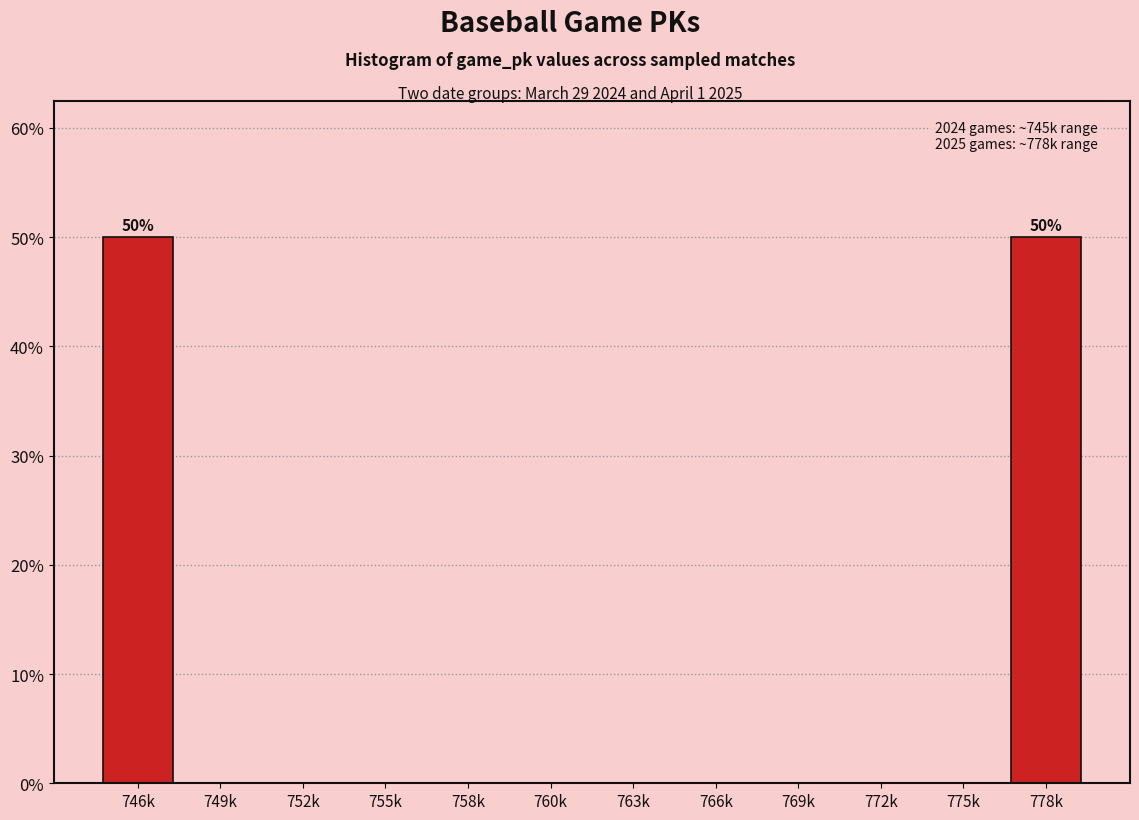

Reading right to left, transcribe all the data shown in this chart.

778k=50	775k=0	772k=0	769k=0	766k=0	763k=0	760k=0	758k=0	755k=0	752k=0	749k=0	746k=50